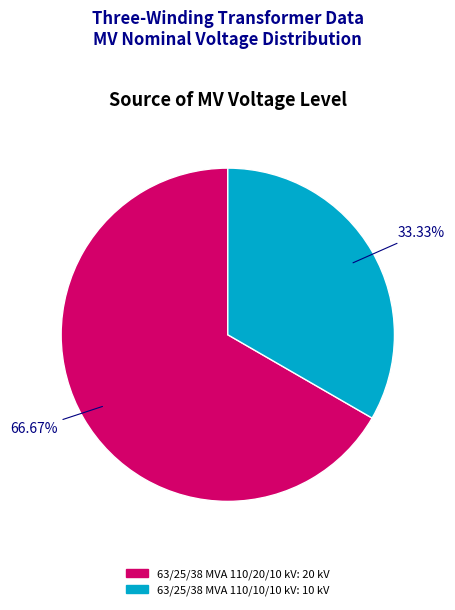

Rank the categories by value from lowest to highest.

63/25/38 MVA 110/10/10 kV, 63/25/38 MVA 110/20/10 kV